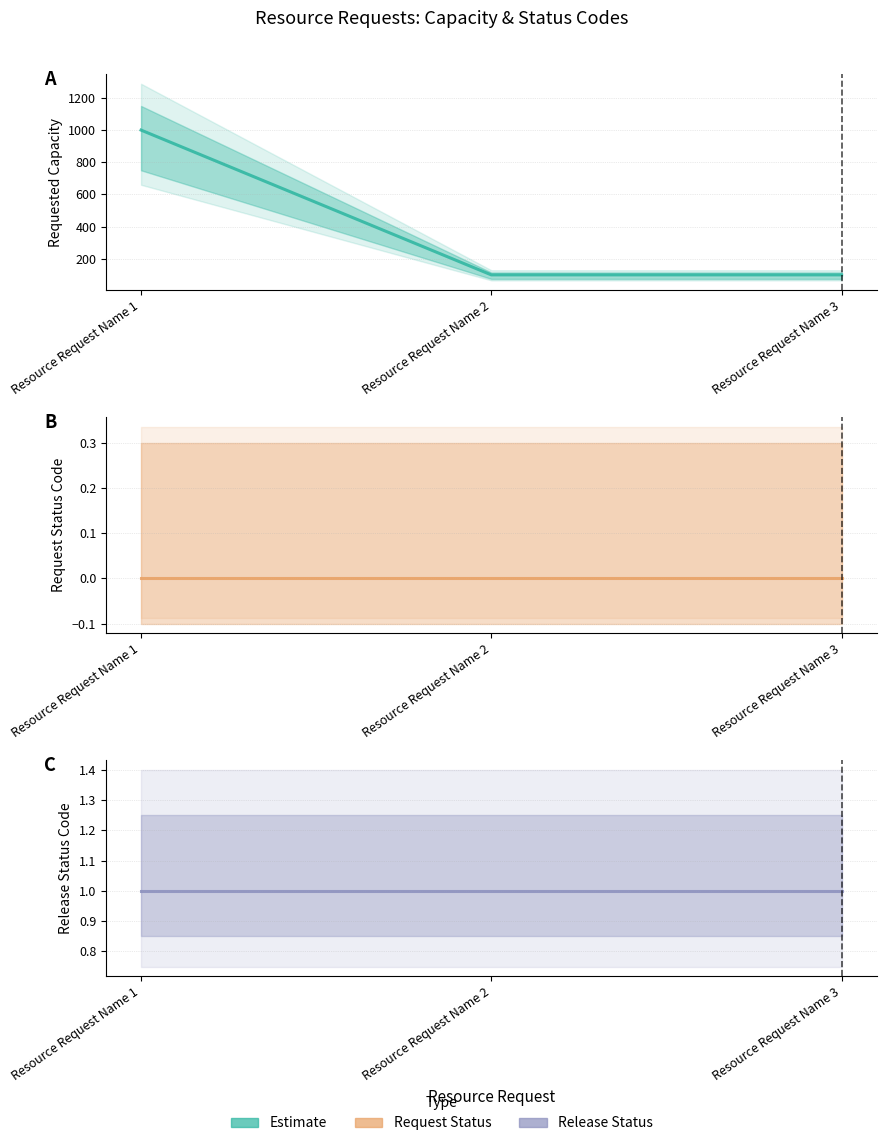

Count the number of categories in the chart.

3